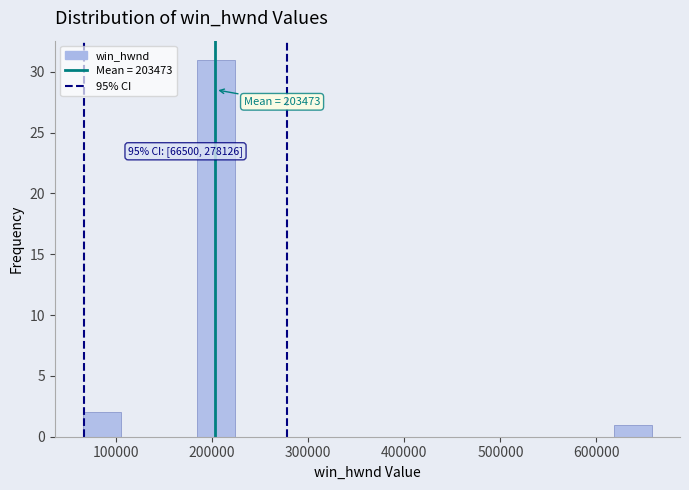

Around what value on the x-axis is the tallest bar? Give the approximate position of its centre, as read against the axis.

200000